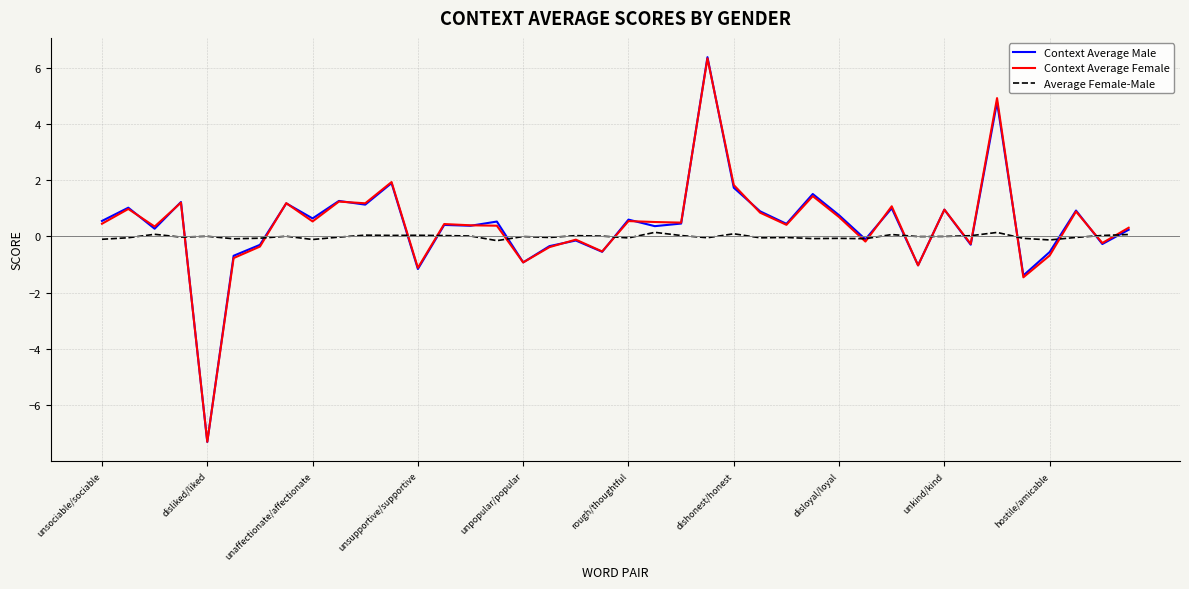

What is the minimum value shown in the chart?

-7.3